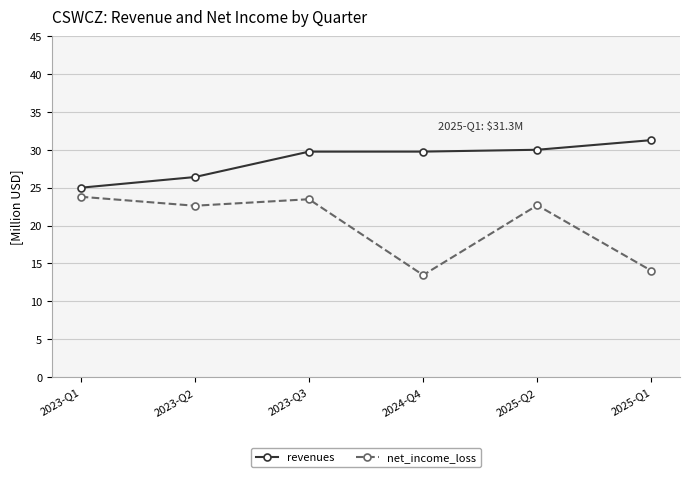

Between 2023-Q3 and 2025-Q1, which series saw the biggest shift?

net_income_loss